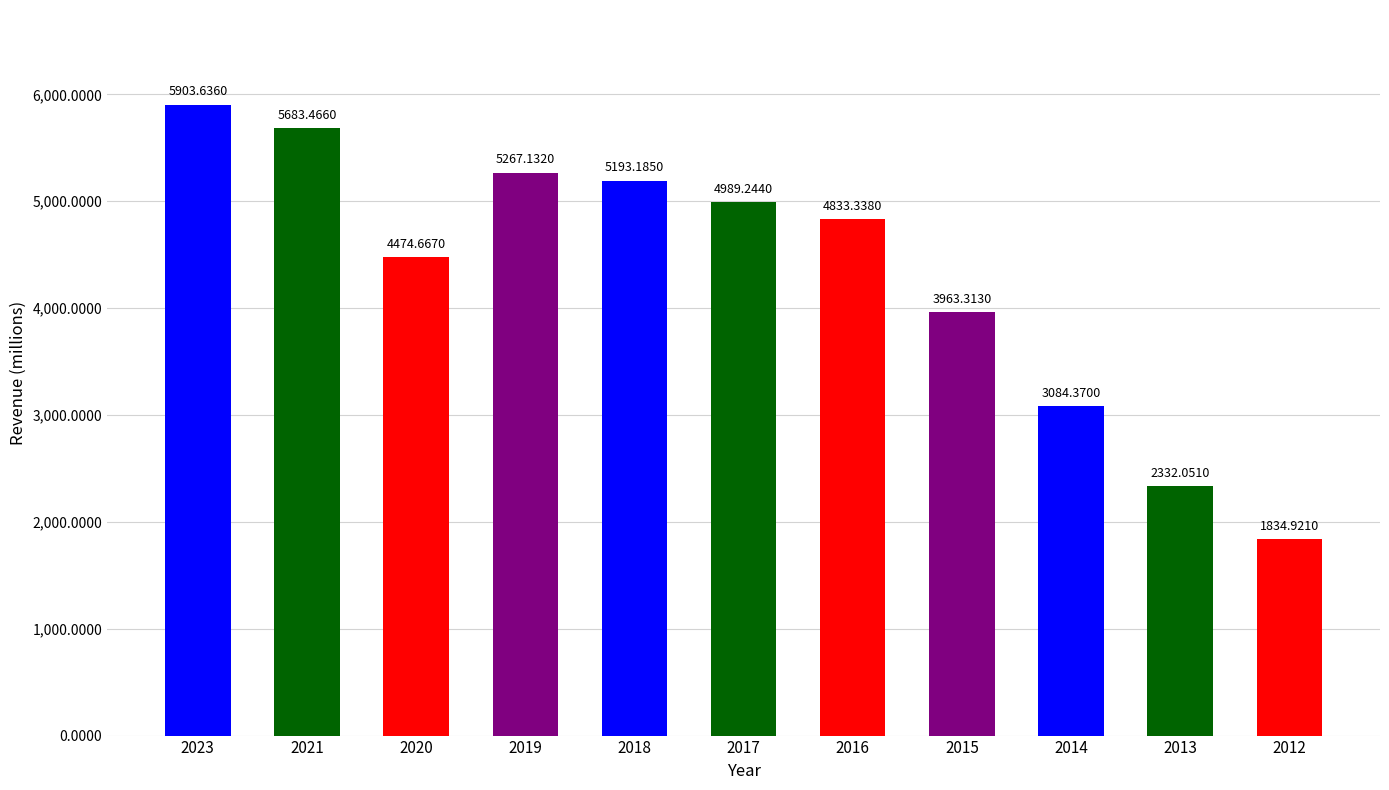

What is the change in value from 2015 to 2013?

-1631.3